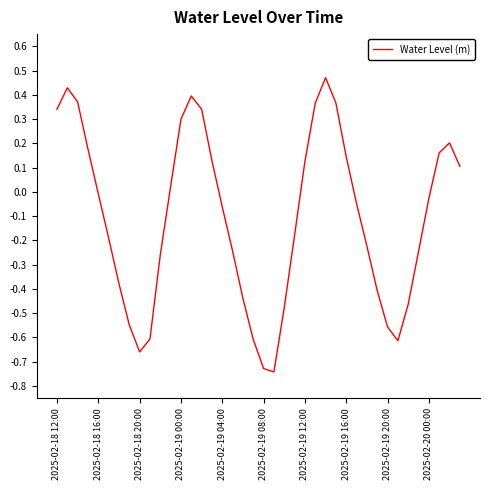

True or false: the data shows -0.0 at 2025-02-19 04:00.

False